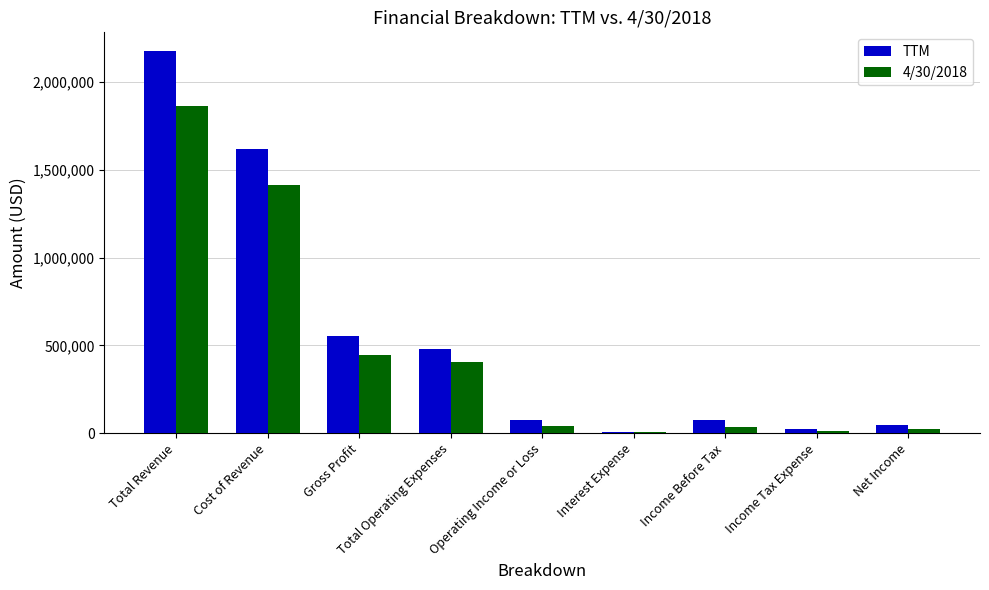

What is the difference between the TTM values at Gross Profit and Total Operating Expenses?

77608